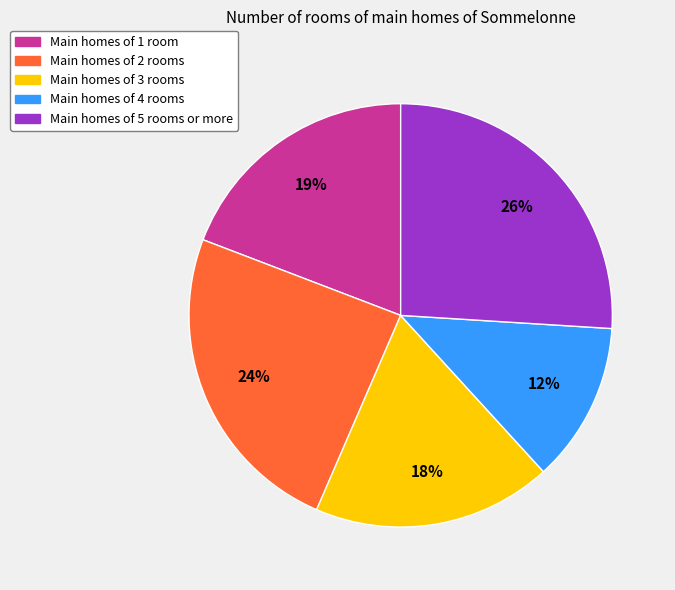

To the nearest percent, what is the average slice percentage?

20%